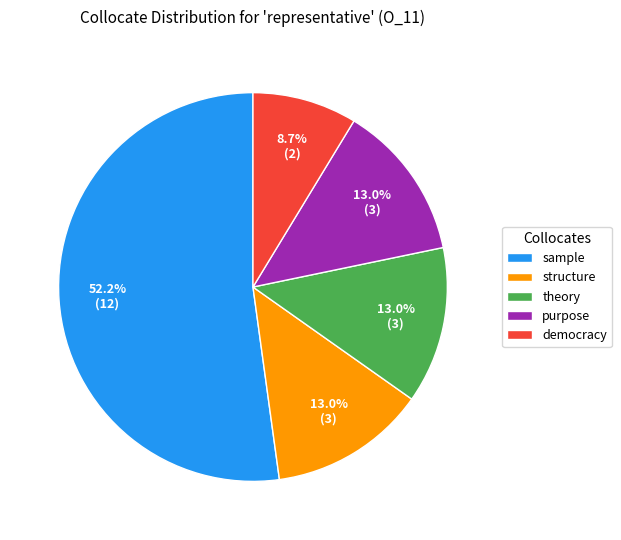

Which slice is the largest?

sample